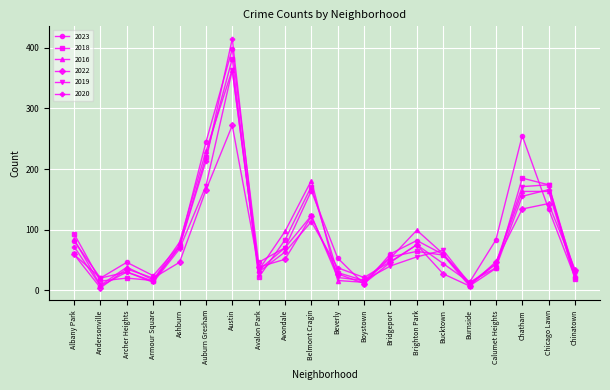

Is the value of 2023 at Auburn Gresham greater than the value of 2018 at Calumet Heights?

Yes